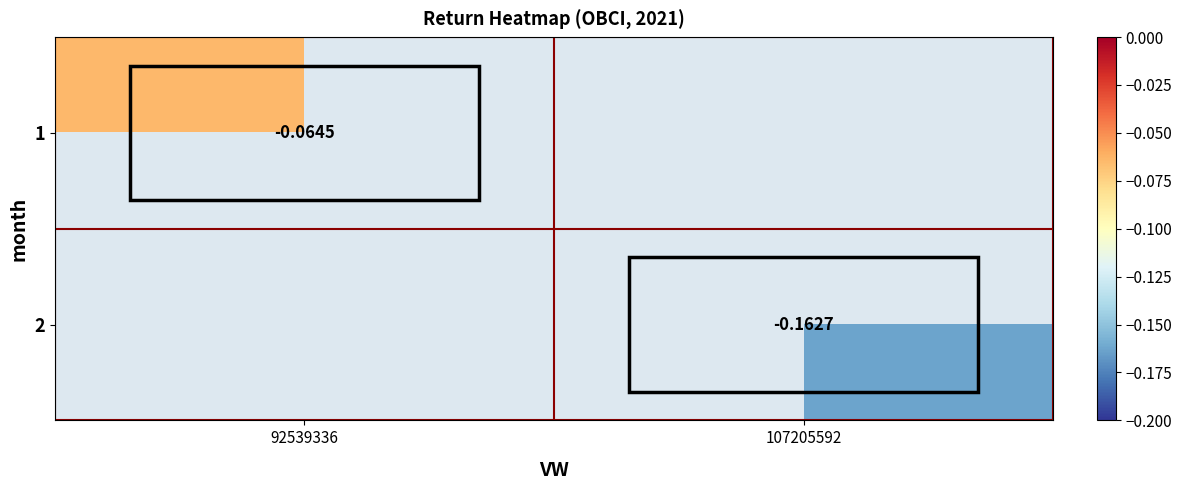

Is the value of 2 at 107205592 greater than the value of 1 at 92539336?

No